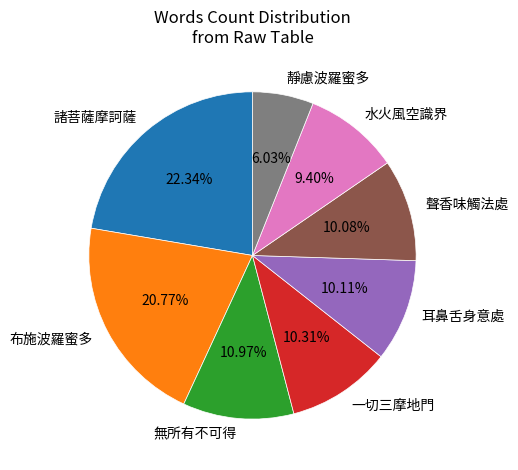

Approximately how many times larger is the value at 諸菩薩摩訶薩 compared to 耳鼻舌身意處?

2.2